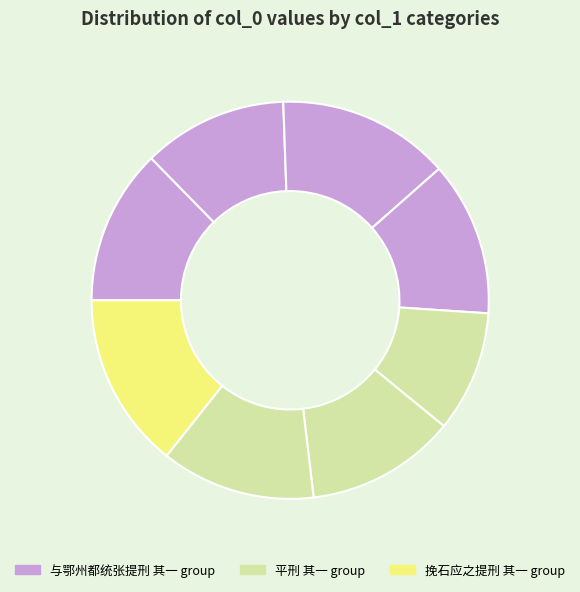

Count the number of slices in the pie.

8